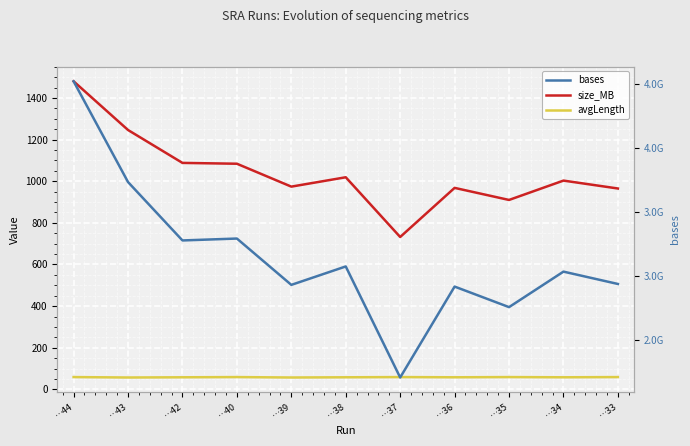

The value of bases at …35 is 2753032823. True or false?

True